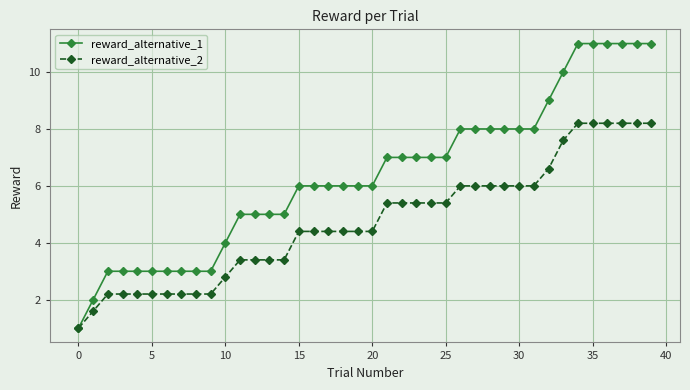

What is the minimum value for reward_alternative_1?

1.0